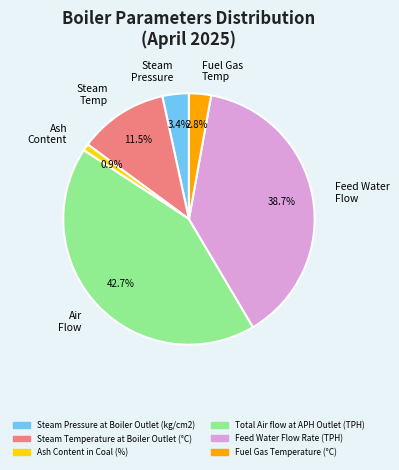

What percentage do Ash Content and Feed Water Flow together represent?

39.6%